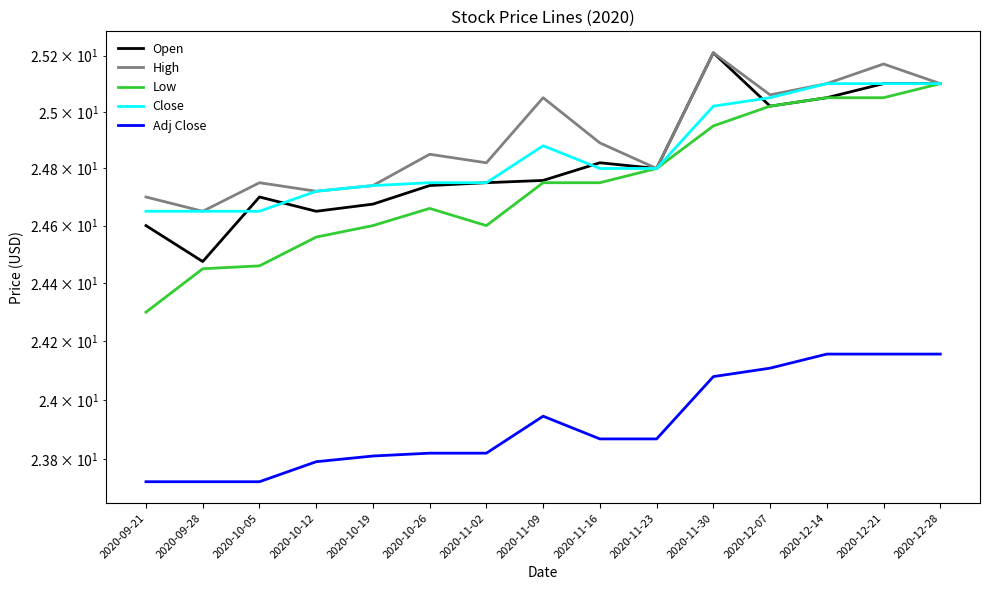

Which category has the highest value across all series?

2020-11-30